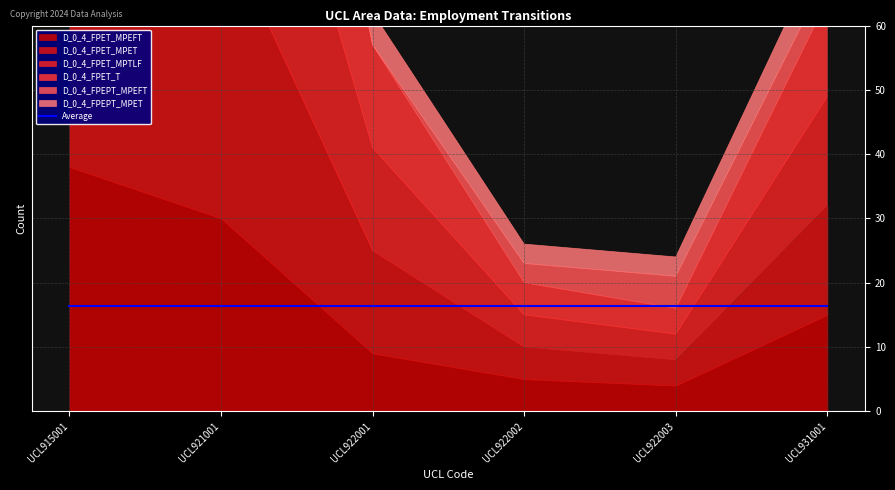

What are all the series names shown in the legend?

D_0_4_FPET_MPEFT, D_0_4_FPET_MPET, D_0_4_FPET_MPTLF, D_0_4_FPET_T, D_0_4_FPEPT_MPEFT, D_0_4_FPEPT_MPET